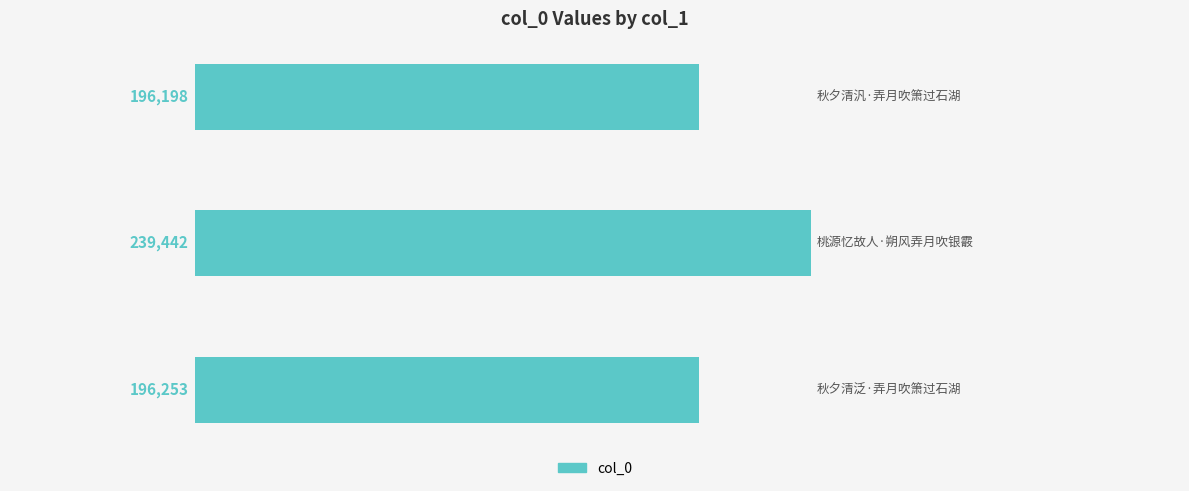

What is the difference between the maximum and minimum values?

43244